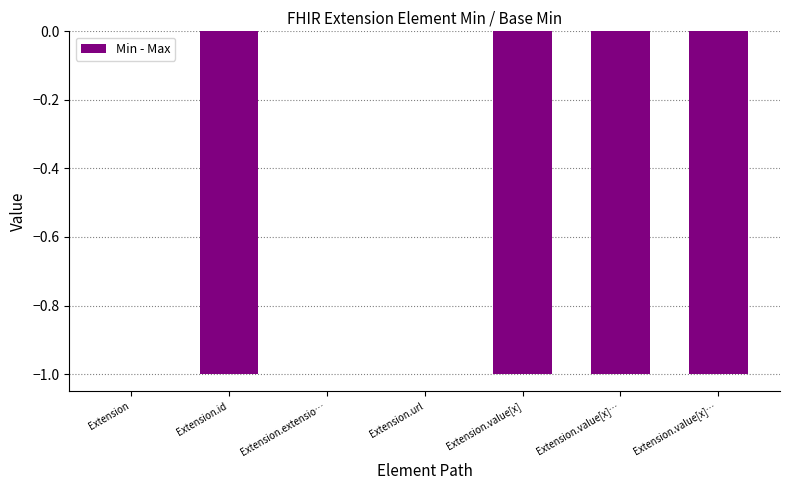

What is the difference between the maximum and minimum values?

1